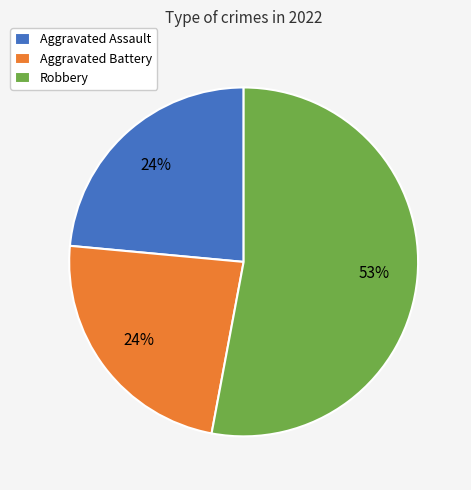

Is the sum of Aggravated Battery and Aggravated Assault greater than half?

No